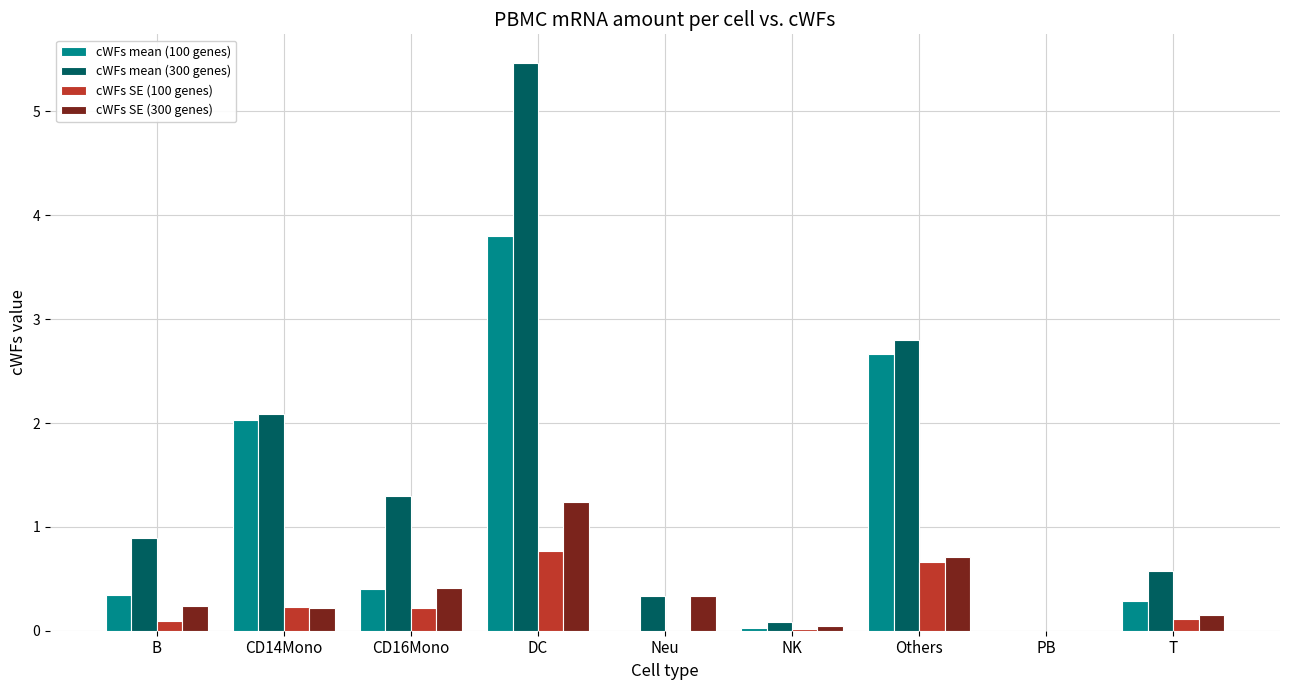

True or false: cWFs SE (100 genes) has a value of 0.0 at PB.

True